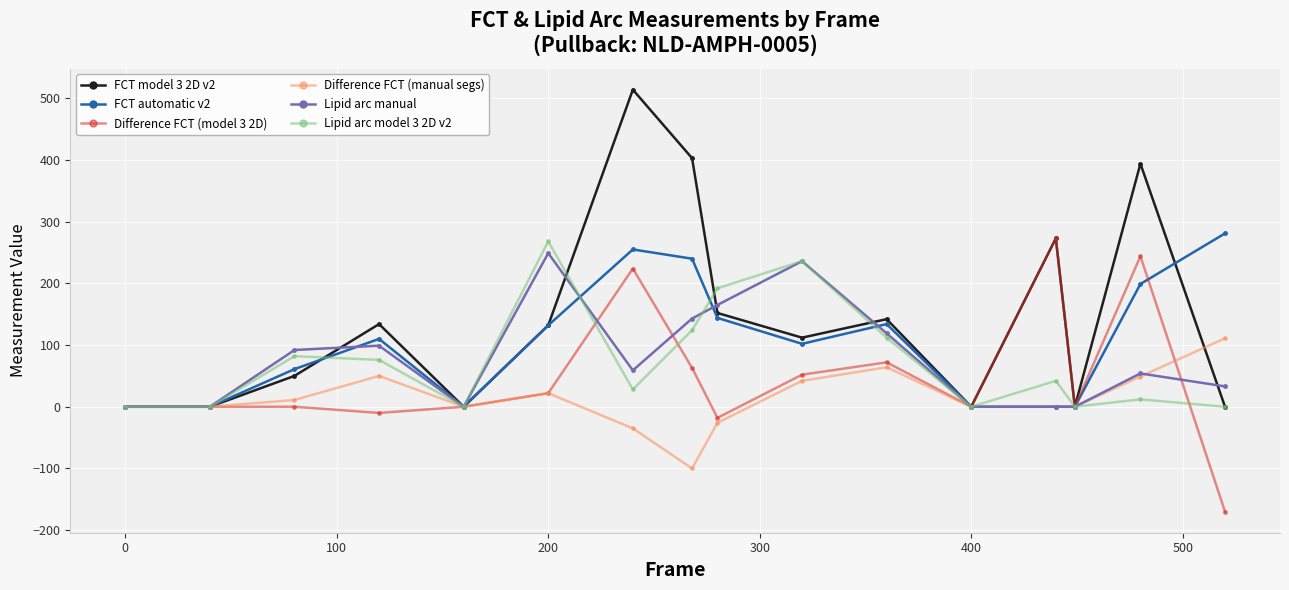

Which series has the widest spread of values?

FCT model 3 2D v2